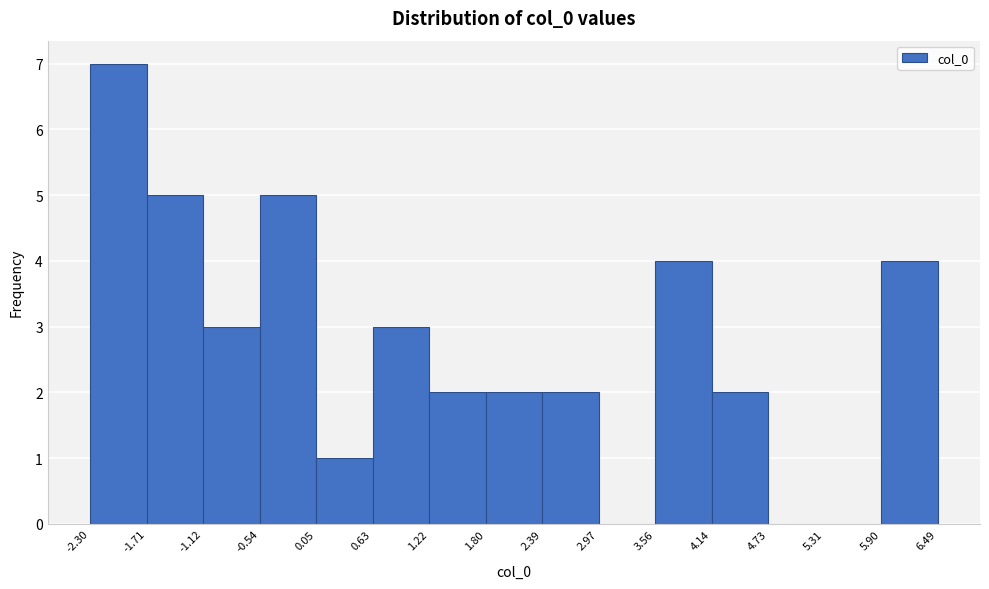

Reading left to right, list every bar in this chart as the range it spans on the x-axis followed by its height. The values are not printed on the chart, so give them approximately, as read against the axis.

-2.30 to -1.71: 7
-1.71 to -1.12: 5
-1.12 to -0.54: 3
-0.54 to 0.05: 5
0.05 to 0.63: 1
0.63 to 1.22: 3
1.22 to 1.80: 2
1.80 to 2.39: 2
2.39 to 2.97: 2
2.97 to 3.56: 0
3.56 to 4.14: 4
4.14 to 4.73: 2
4.73 to 5.31: 0
5.31 to 5.90: 0
5.90 to 6.49: 4